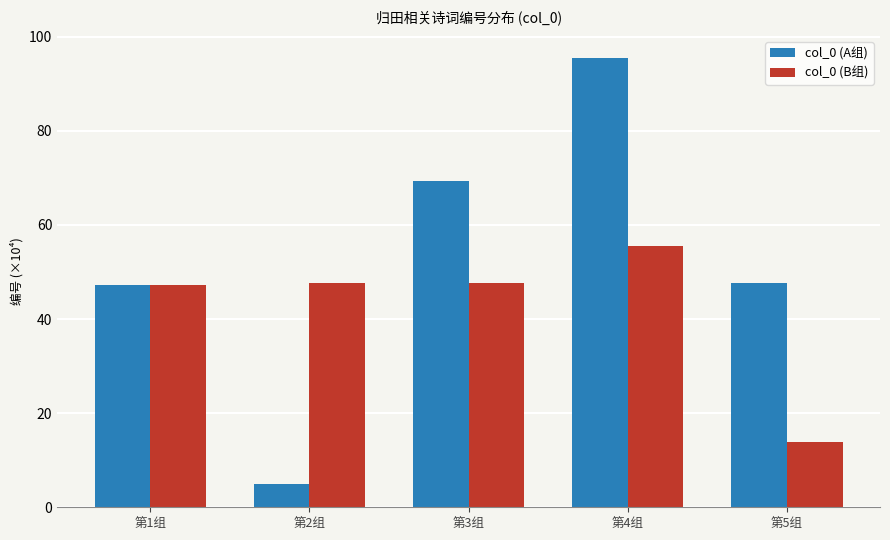

Which series has the largest range (max minus min)?

col_0 (A组)